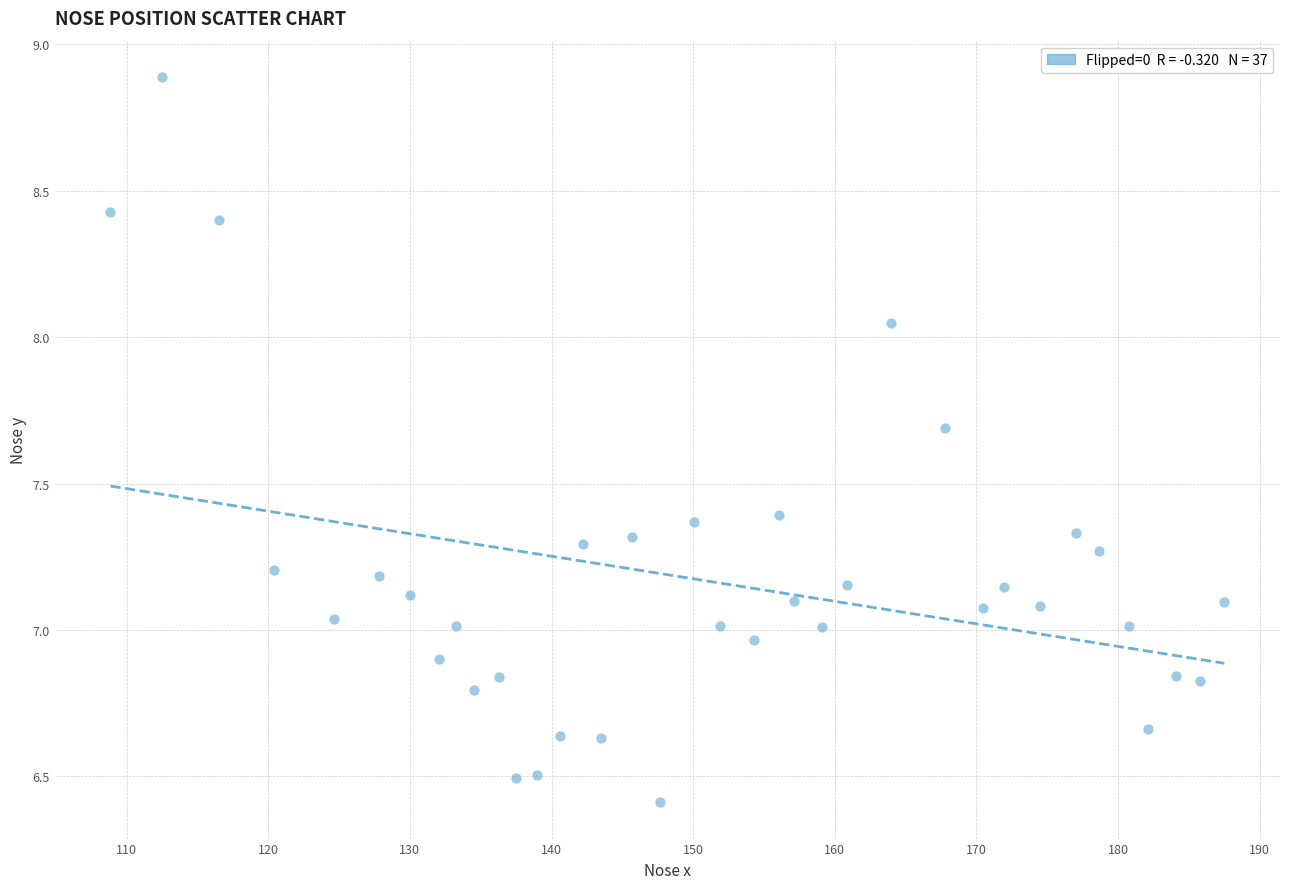

What is the range of Y values (max minus min)?

2.5